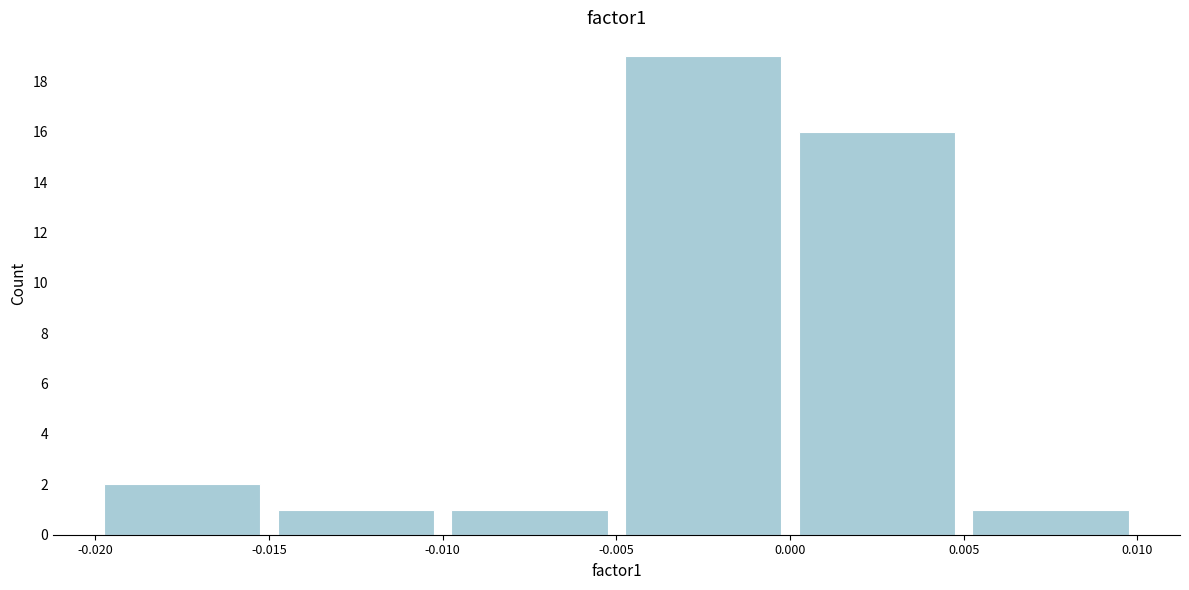

Reading left to right, list every bar in this chart as the range it spans on the x-axis followed by its height. The values are not printed on the chart, so give them approximately, as read against the axis.

-0.020 to -0.015: 2
-0.015 to -0.010: 1
-0.010 to -0.005: 1
-0.005 to 0.000: 19
0.000 to 0.005: 16
0.005 to 0.010: 1